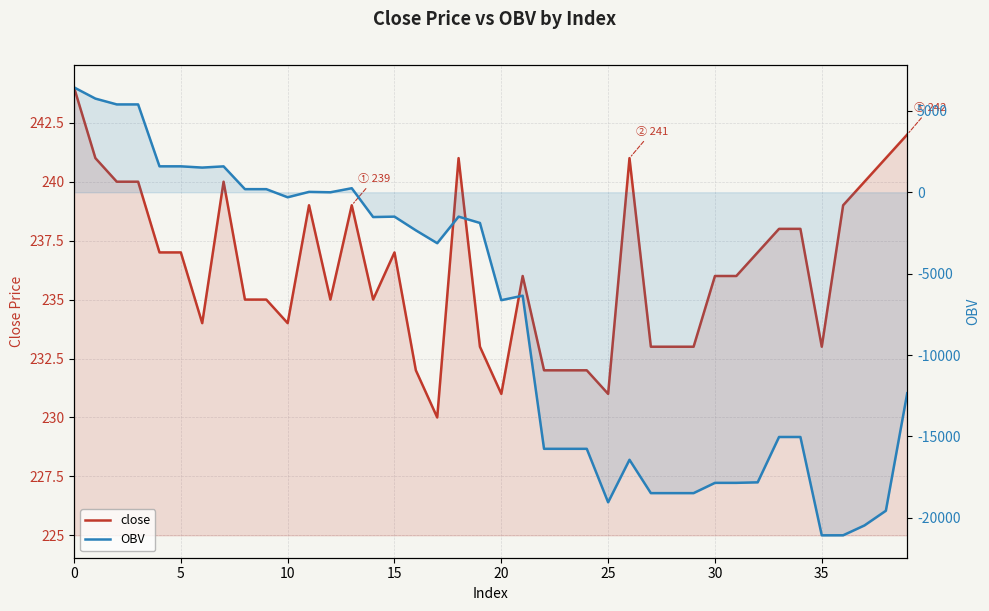

Count the number of data series in this chart.

2